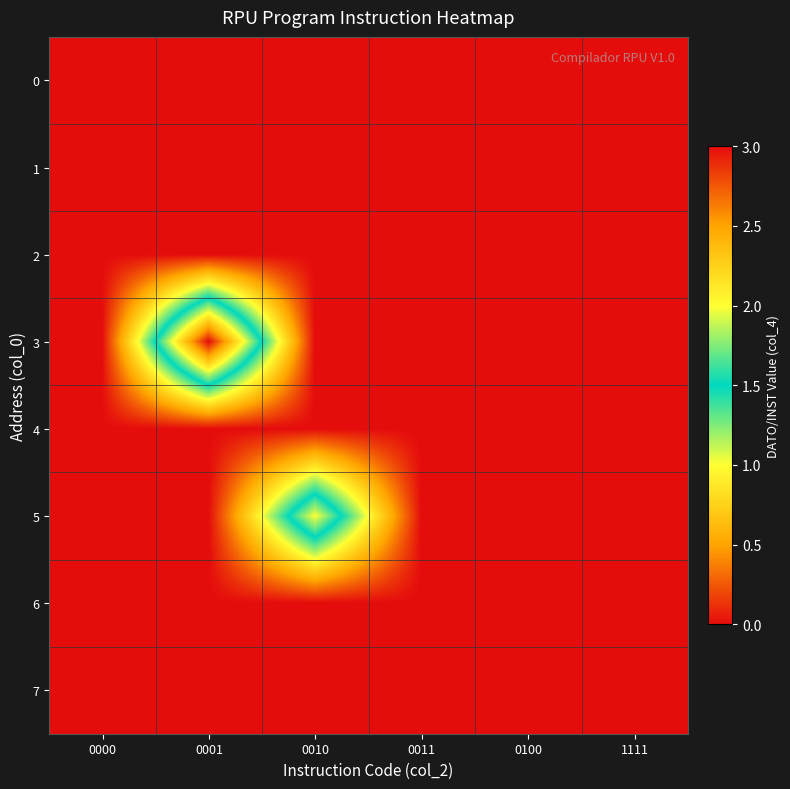

Reading left to right, what are all the values shown in this chart?

0: 0000=0	0001=0	0010=0	0011=0	0100=0	1111=0
1: 0000=0	0001=0	0010=0	0011=0	0100=0	1111=0
2: 0000=0	0001=0	0010=0	0011=0	0100=0	1111=0
3: 0000=0	0001=3	0010=0	0011=0	0100=0	1111=0
4: 0000=0	0001=0	0010=0	0011=0	0100=0	1111=0
5: 0000=0	0001=0	0010=2	0011=0	0100=0	1111=0
6: 0000=0	0001=0	0010=0	0011=0	0100=0	1111=0
7: 0000=0	0001=0	0010=0	0011=0	0100=0	1111=0